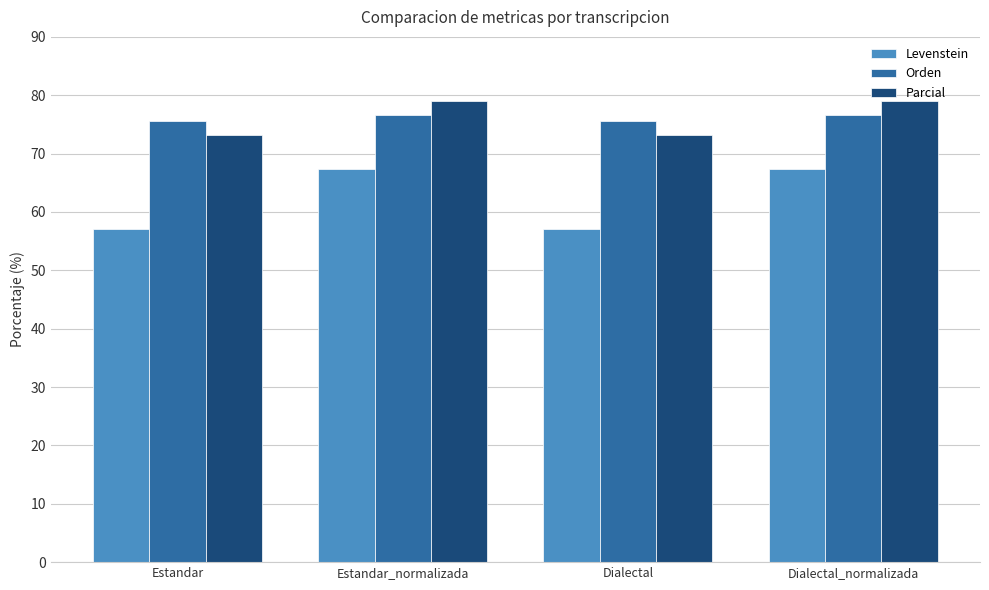

List the series in order of their peak value, highest first.

Parcial, Orden, Levenstein